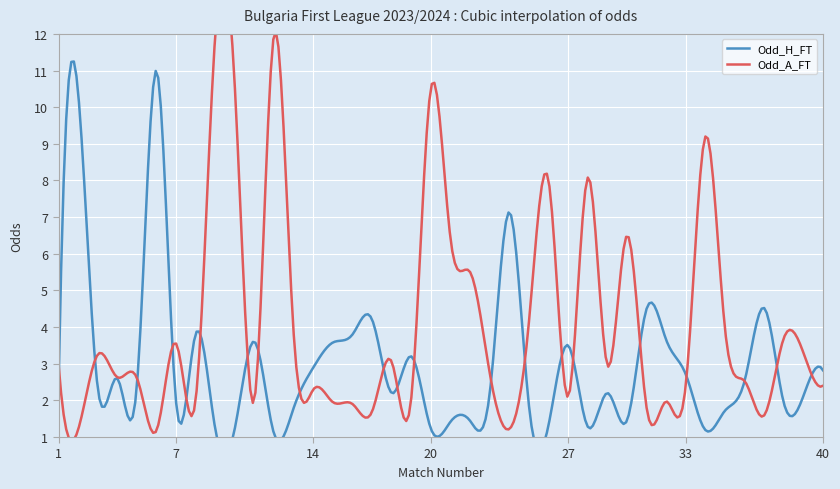

Which series has the widest spread of values?

Odd_A_FT